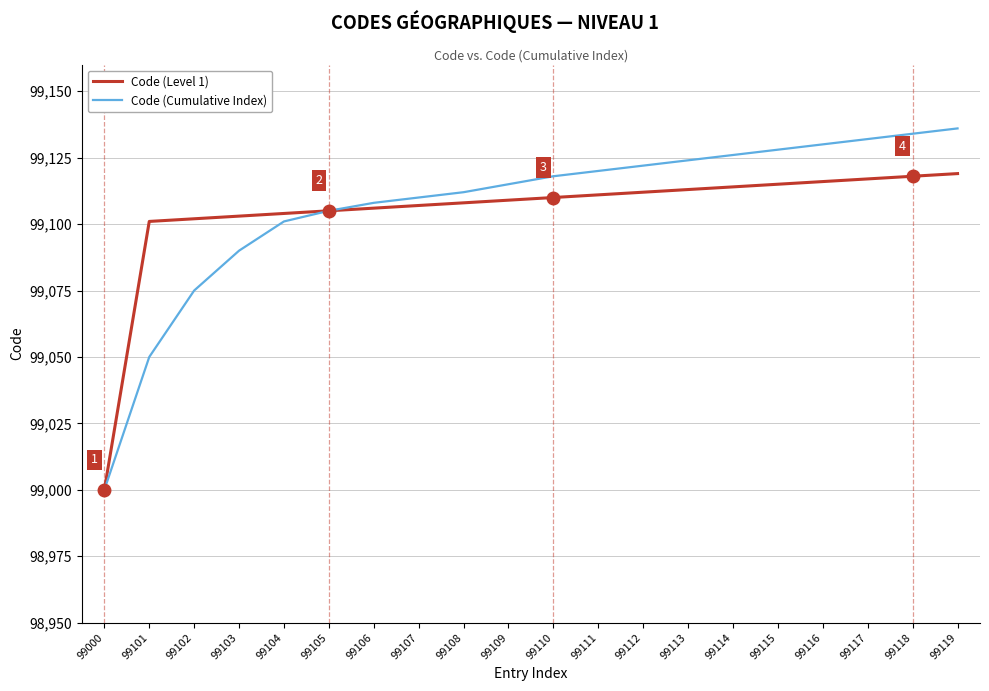

What is the total value across all series at 99104?

198205